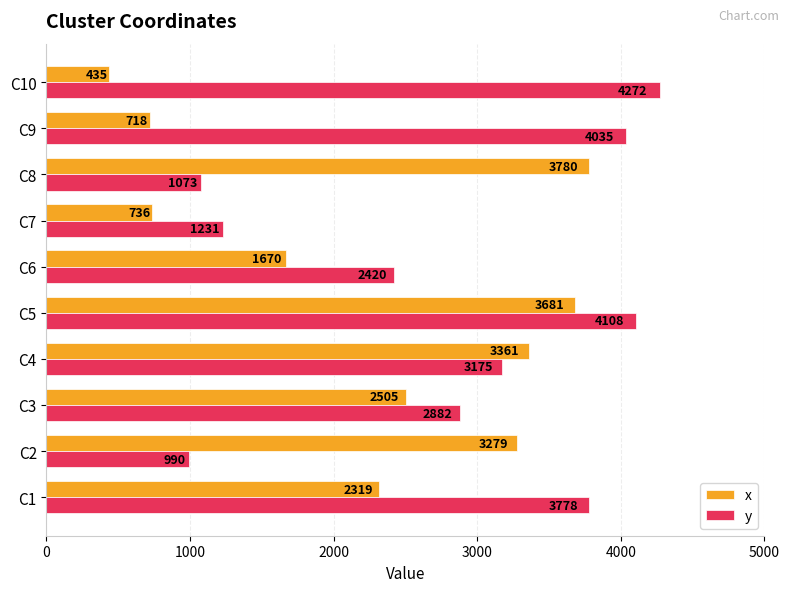

The y series shows 4272 at C10. True or false?

True